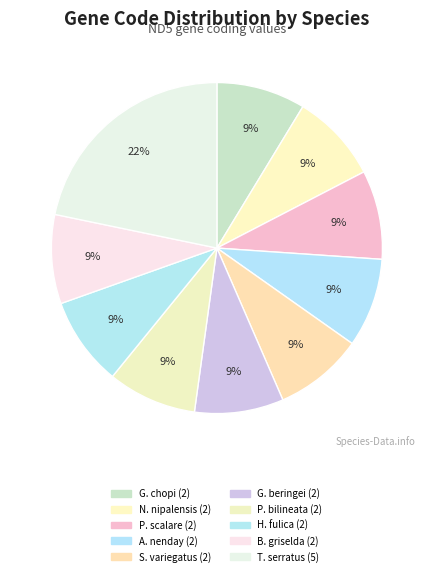

How many slices are in this pie chart?

10